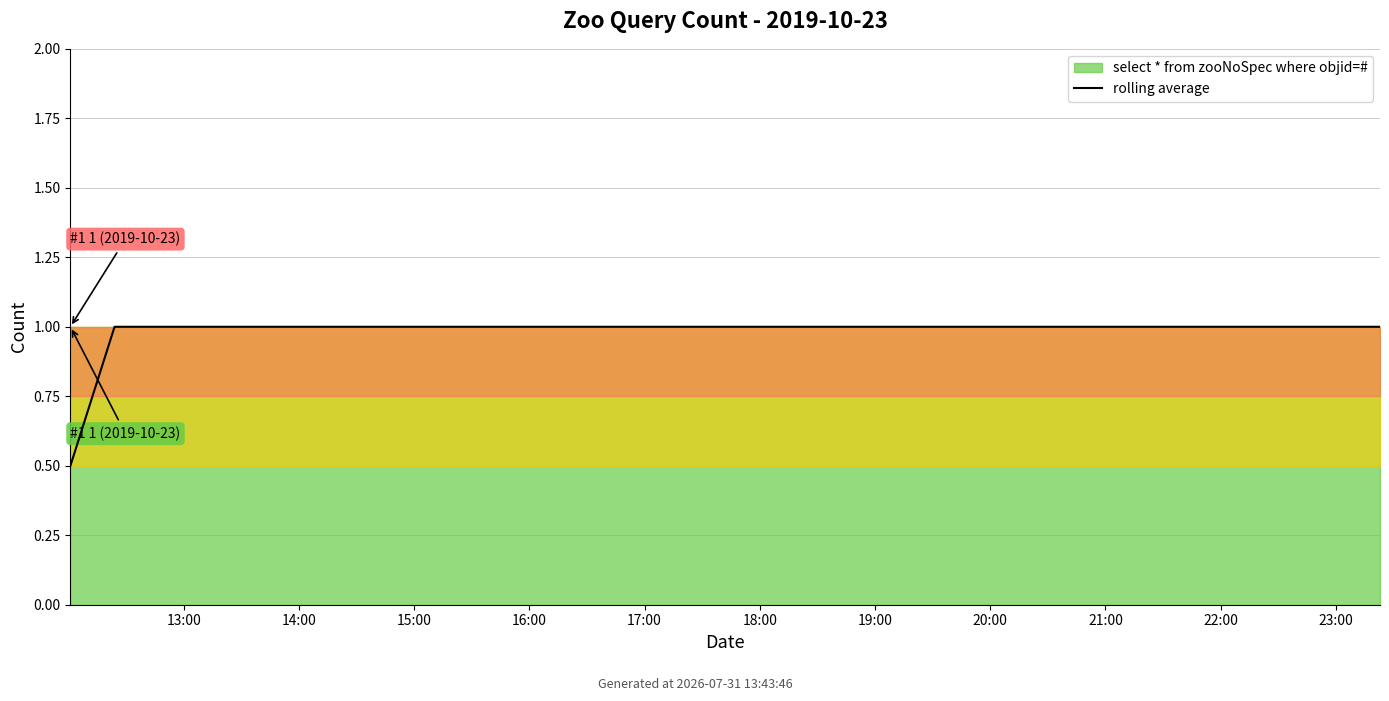

Does the chart display data point markers on the line(s)?

No